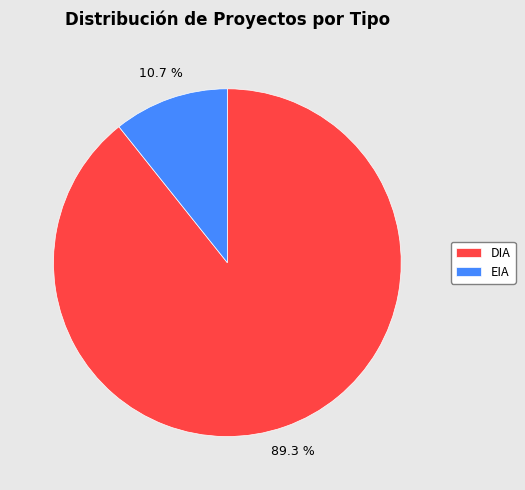

Rank the categories by value from lowest to highest.

EIA, DIA